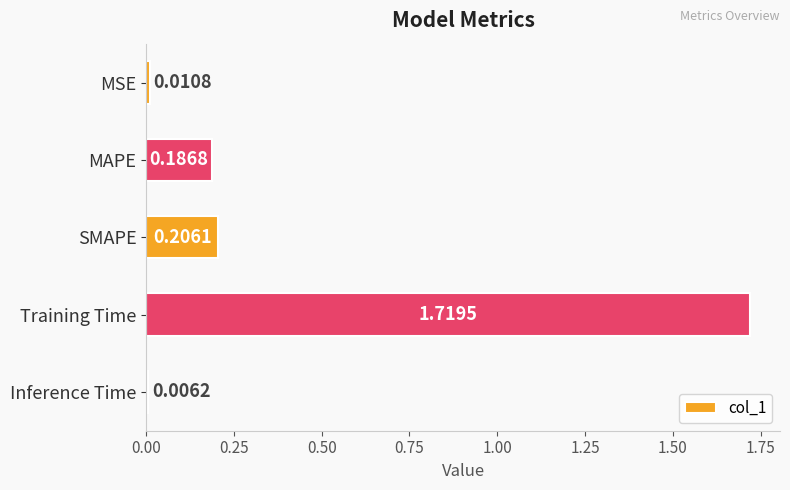

At which label is the value closest to 0?

Inference Time